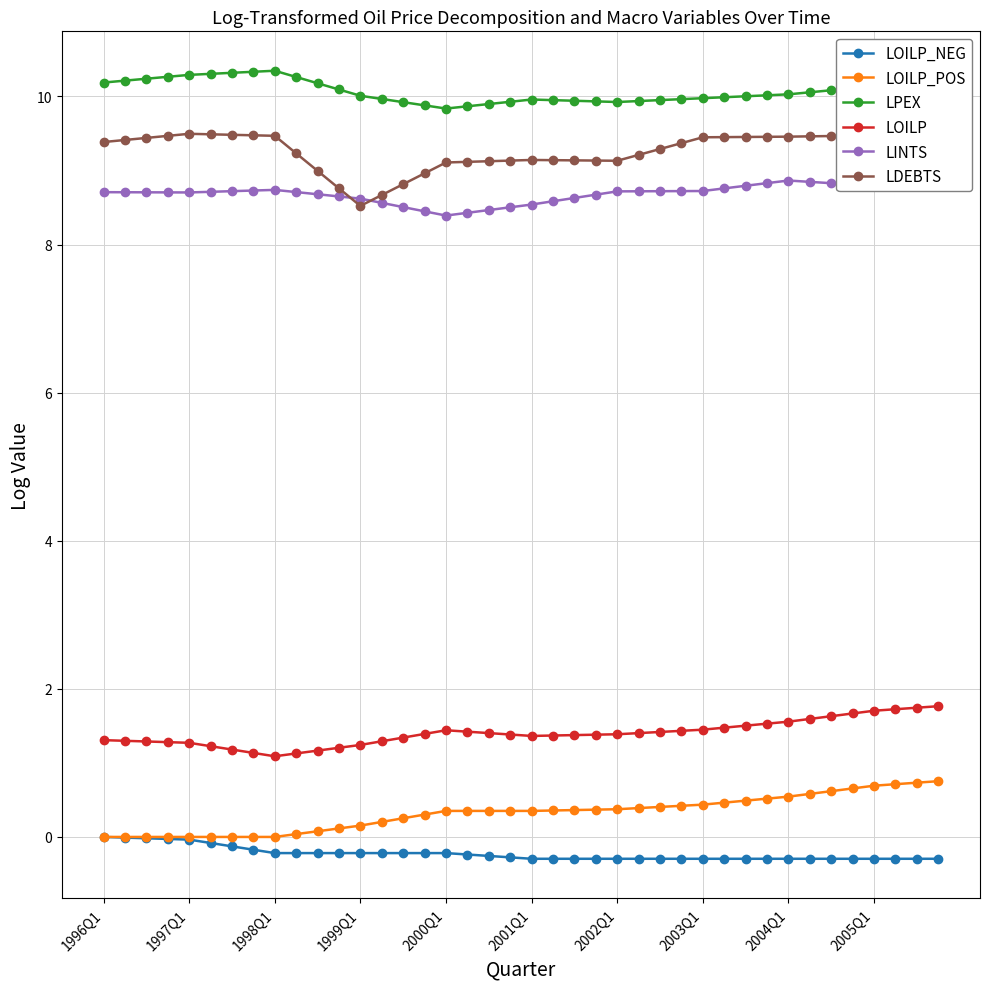

True or false: LPEX and LOILP_POS cross at least once.

False